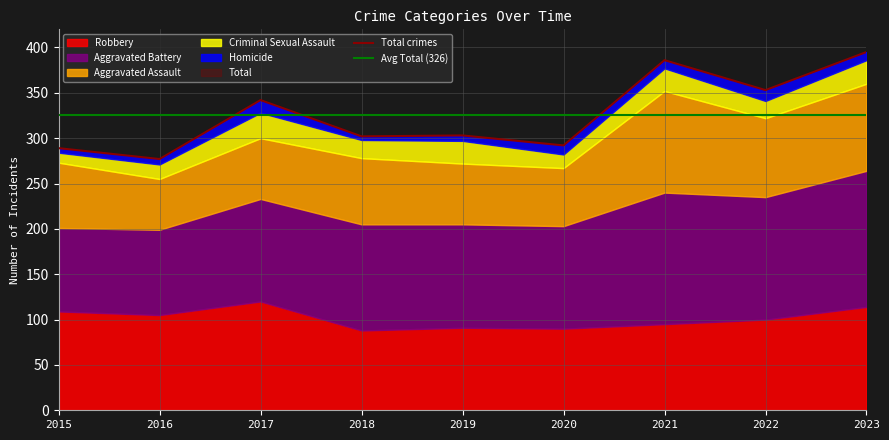

Reading right to left, extract all data points from this chart.

Aggravated Assault: 96	87	112	64	67	73	67	56	72
Aggravated Battery: 150	135	145	113	114	117	113	94	92
Criminal Sexual Assault: 26	19	25	15	25	20	28	16	11
Homicide: 9	12	9	10	6	4	14	6	5
Robbery: 114	100	95	90	91	88	120	105	109